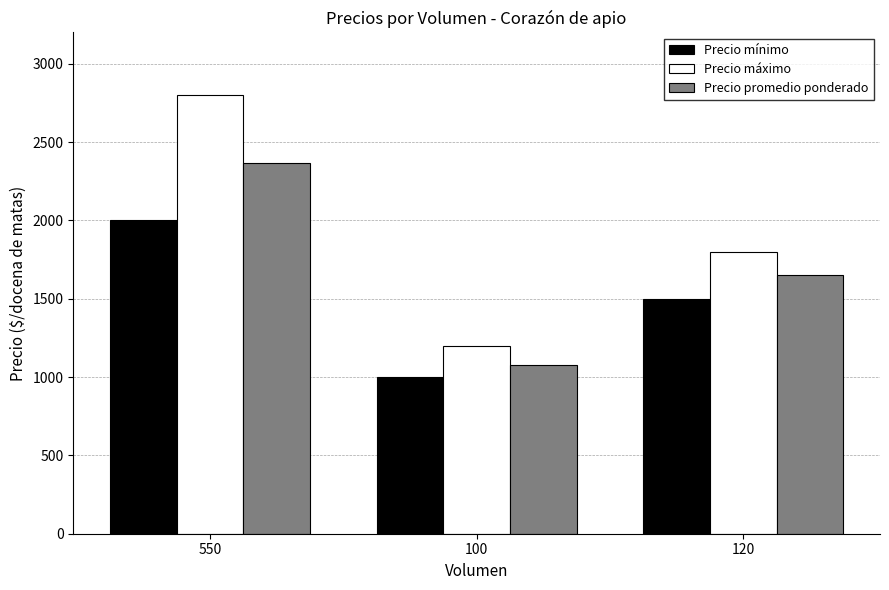

What is the sum of all Precio mínimo values?

4500